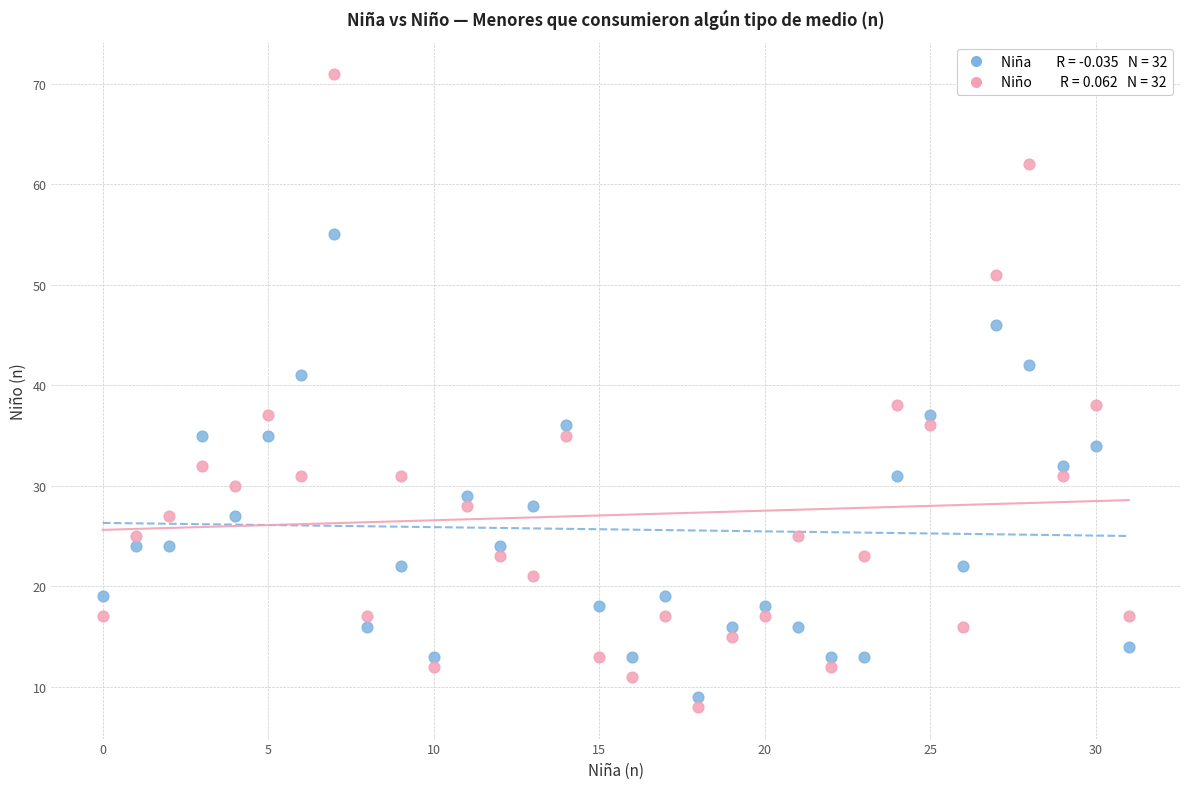

Across all data points, what is the range of Y values (max minus min)?

63